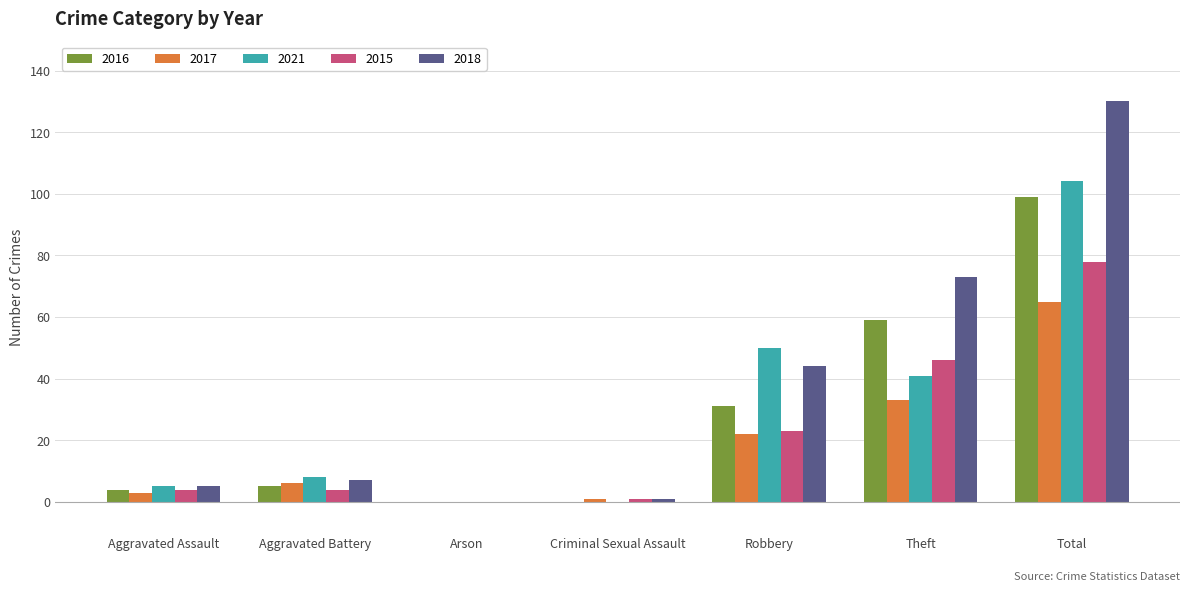

Reading left to right, what are all the values shown in this chart?

2016: 4	5	0	0	31	59	99
2017: 3	6	0	1	22	33	65
2021: 5	8	0	0	50	41	104
2015: 4	4	0	1	23	46	78
2018: 5	7	0	1	44	73	130